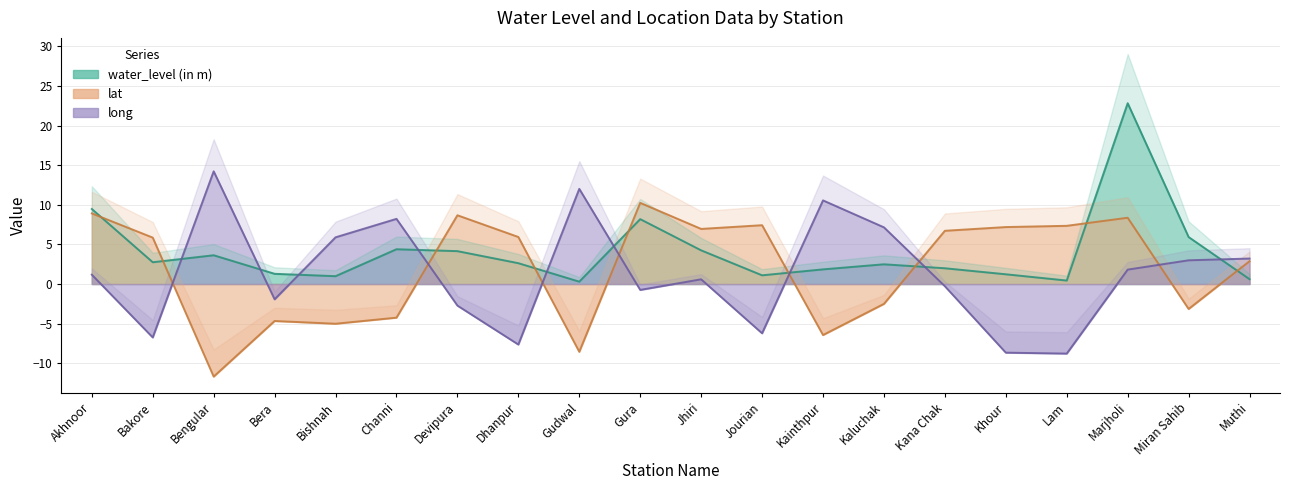

Where is the first local minimum for lat?

Bengular